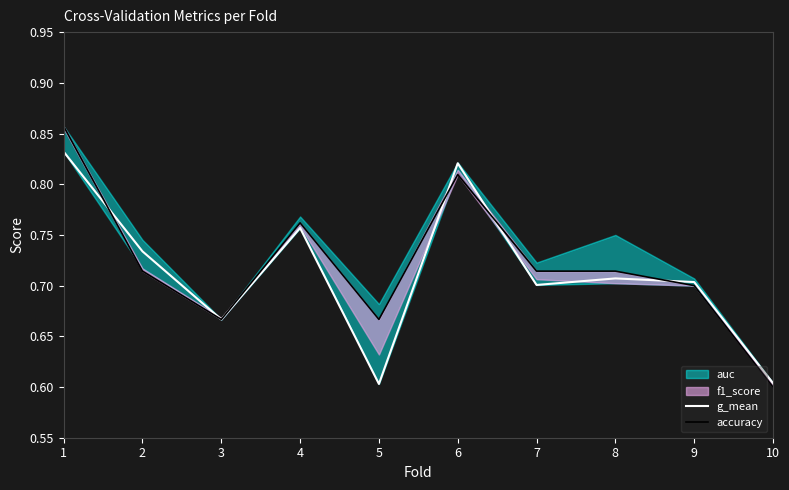

What is the difference between the second highest and minimum values in the accuracy series?

0.2